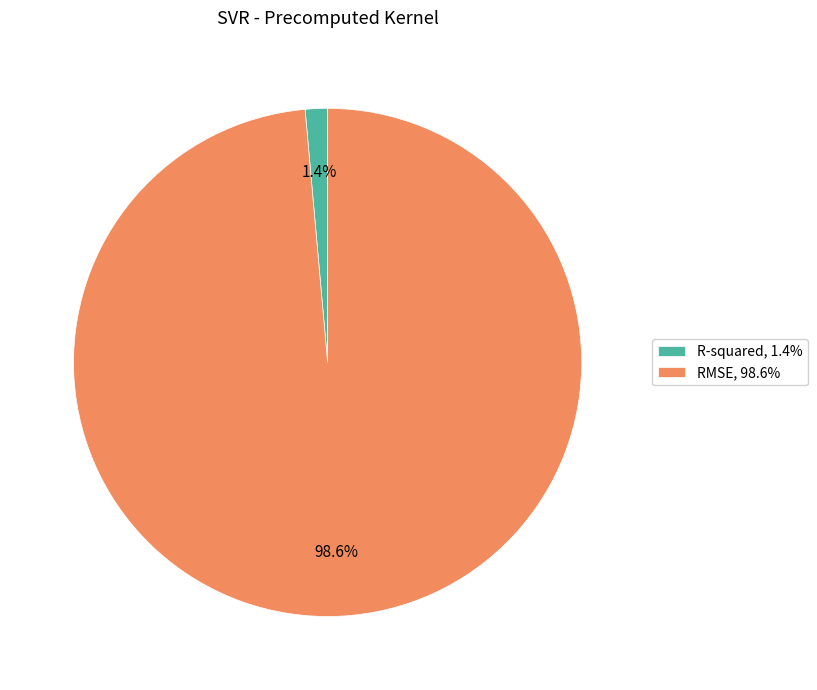

What percentage is the R-squared slice, to the nearest percent?

1%